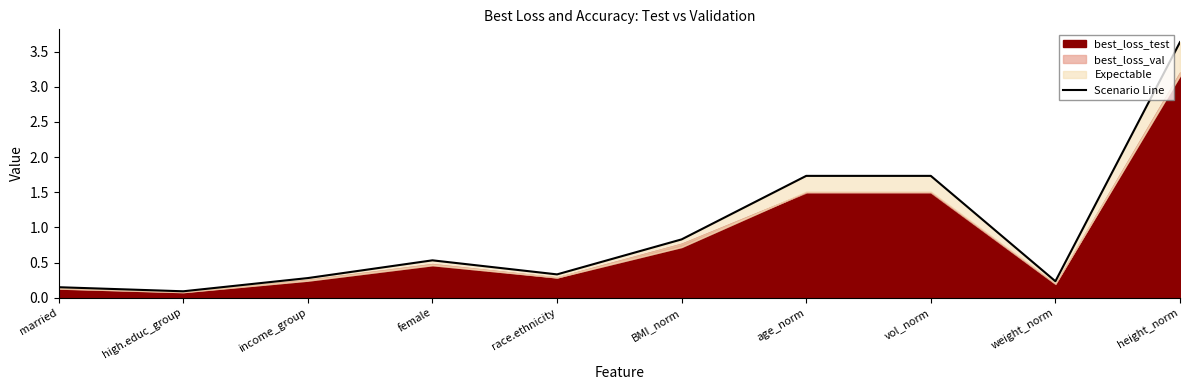

What is the sum of all values?

9.5